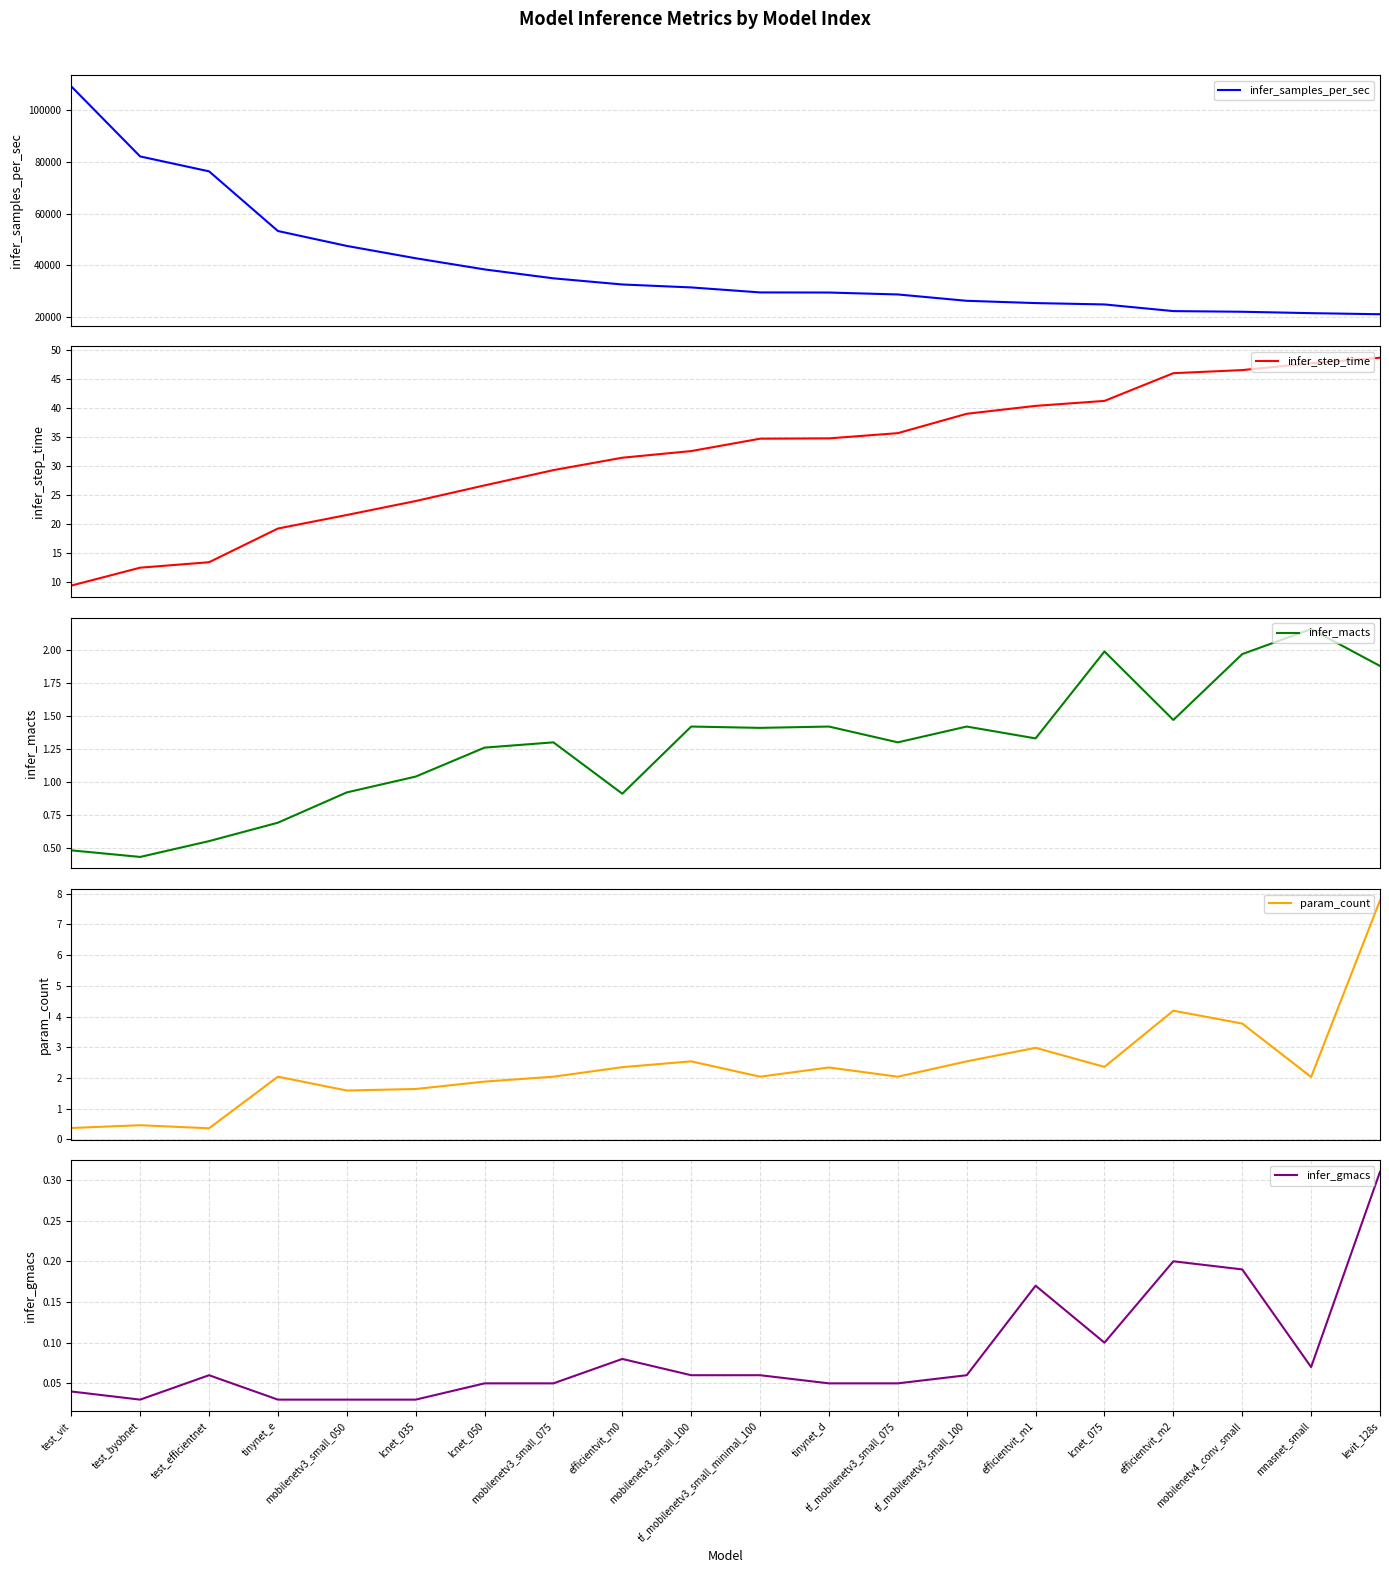

True or false: infer_macts has a value of 1.3 at lcnet_050.

True